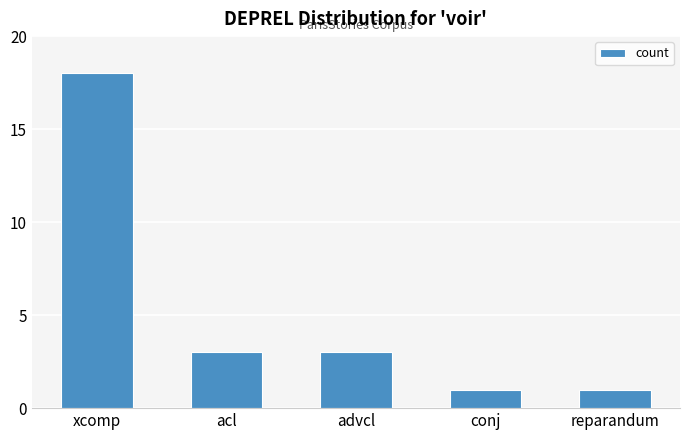

Read the value at xcomp, to the nearest 5.

20